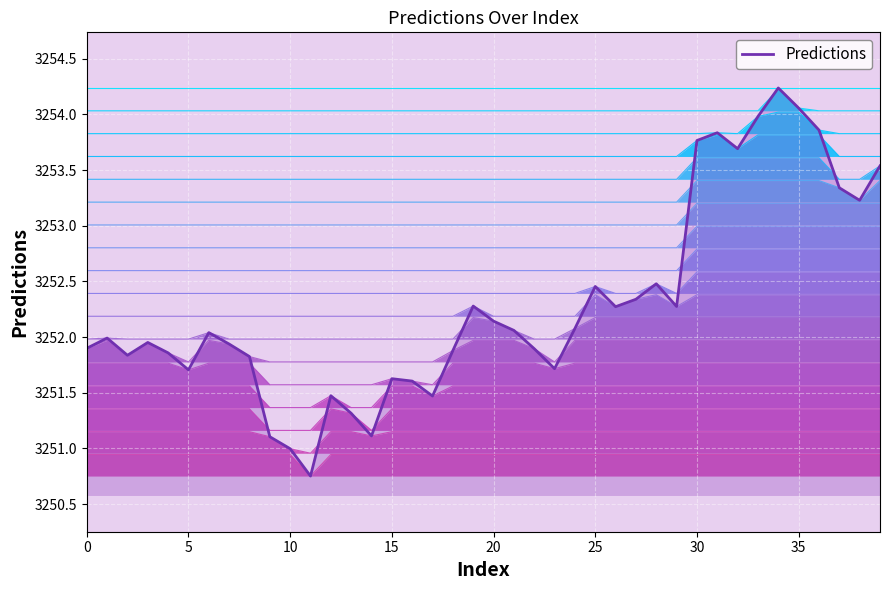

At which category does the chart reach its peak across all series?

34